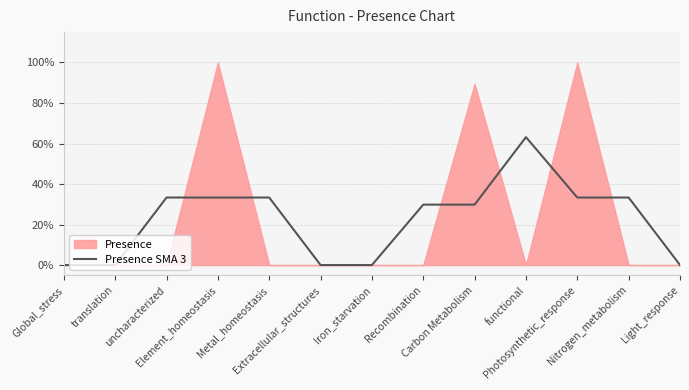

True or false: the data shows 0.3 at Photosynthetic_response.

True